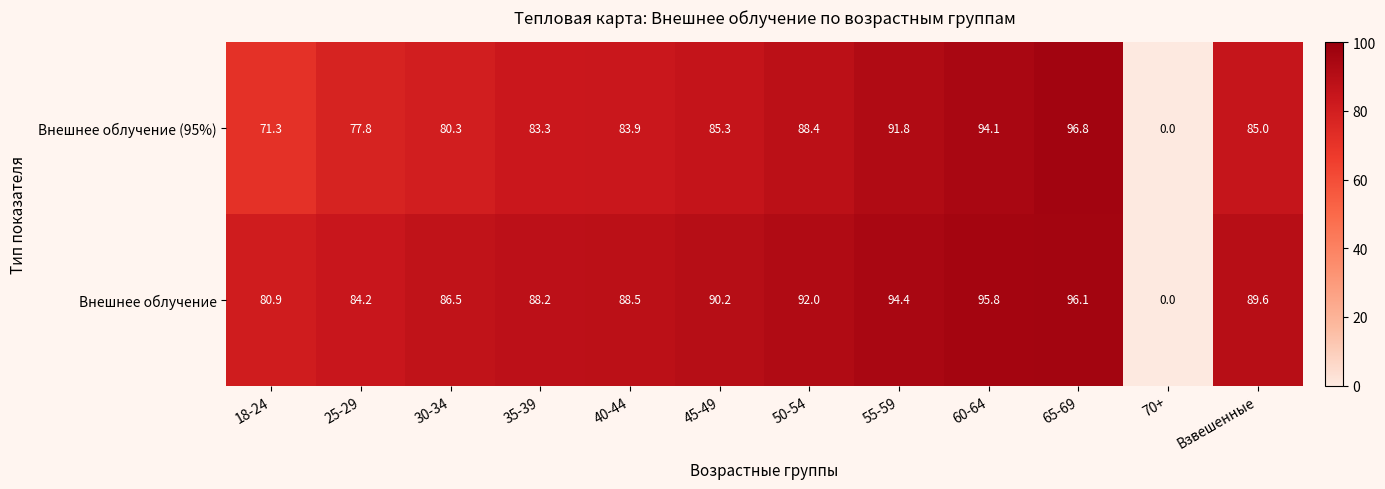

The Внешнее облучение series shows 86.5 at 30-34. True or false?

True